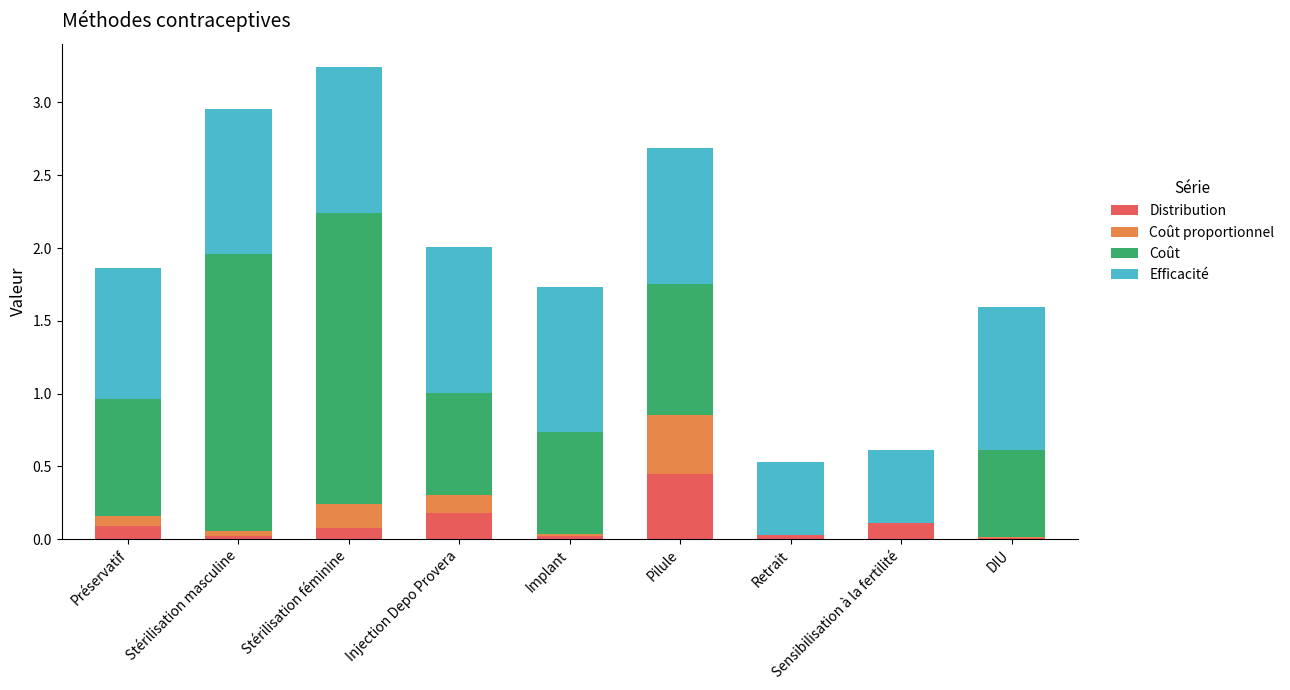

Is it true that Distribution equals 0.1 at Préservatif?

True